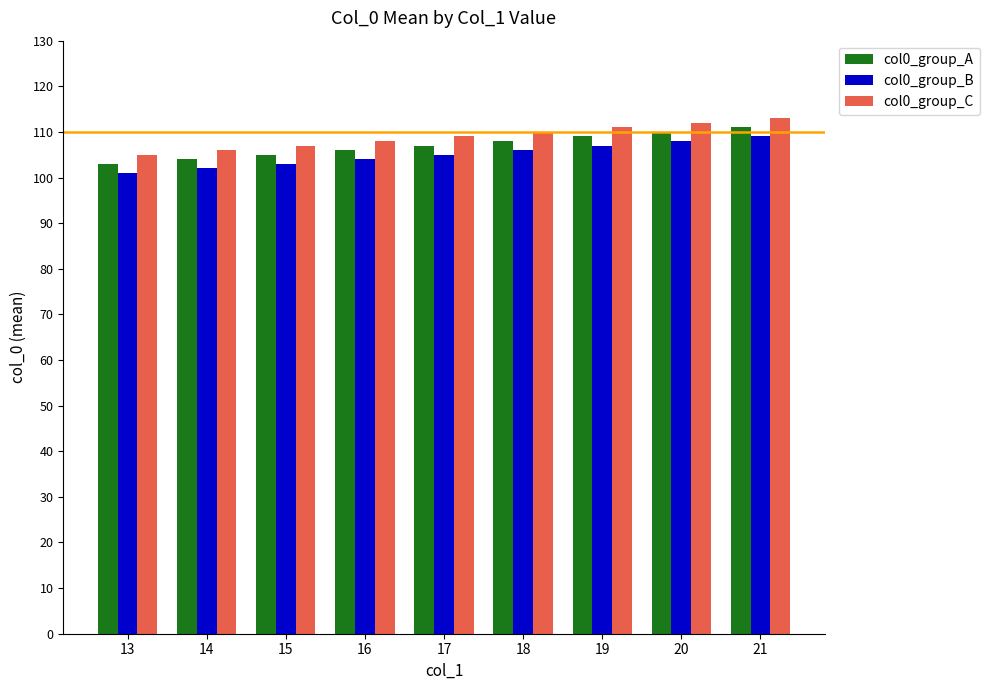

Which series has the largest total across all categories?

col0_group_C